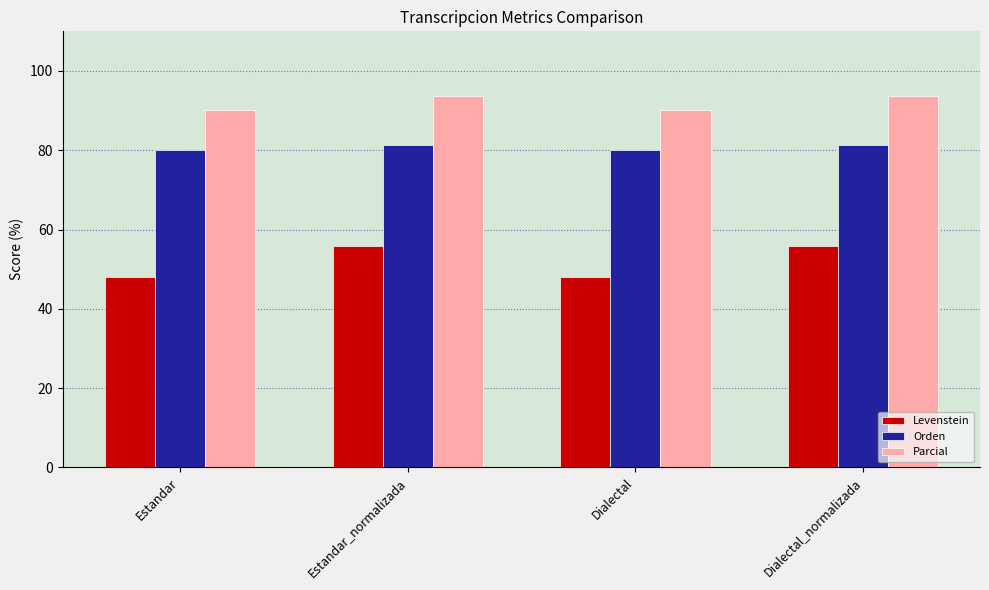

How many values in the Orden series exceed 81?

2